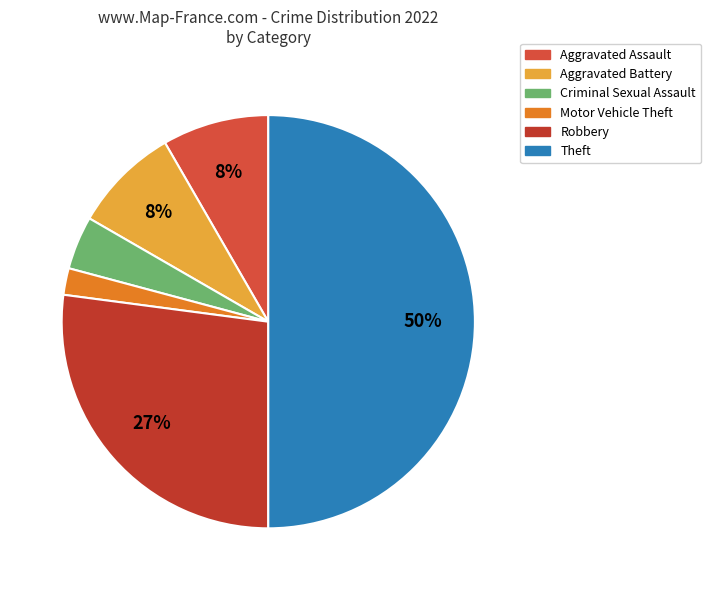

How many segments does this pie chart have?

6